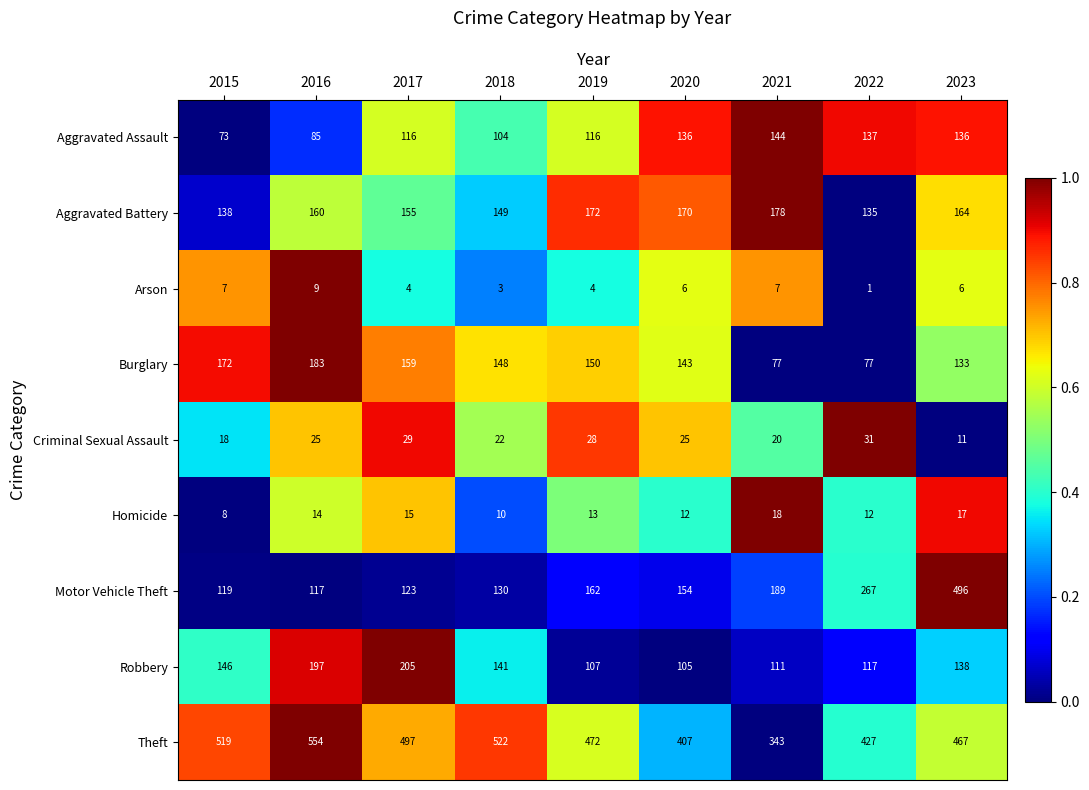

Which category has the highest value across all series?

2016